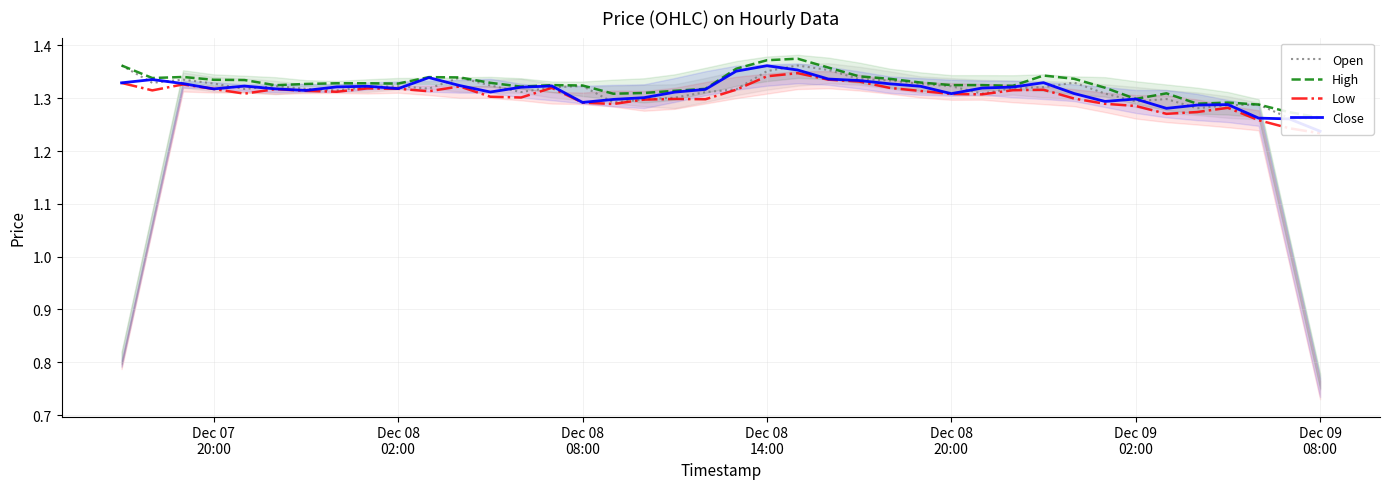

Rank the series by their maximum value, from lowest to highest.

Low, Close, Open, High